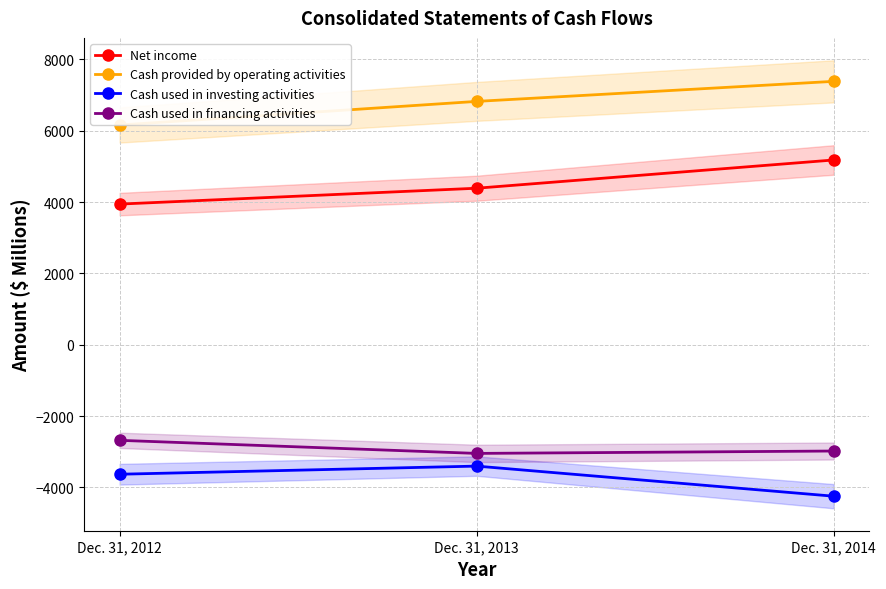

What is the average value of the Cash used in financing activities series?

-2904